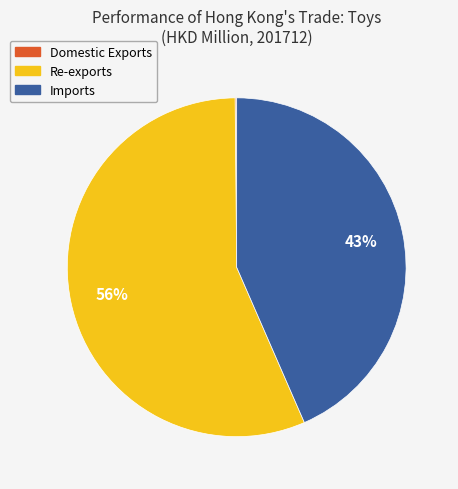

Do Re-exports and Imports together represent more than half of the pie?

Yes